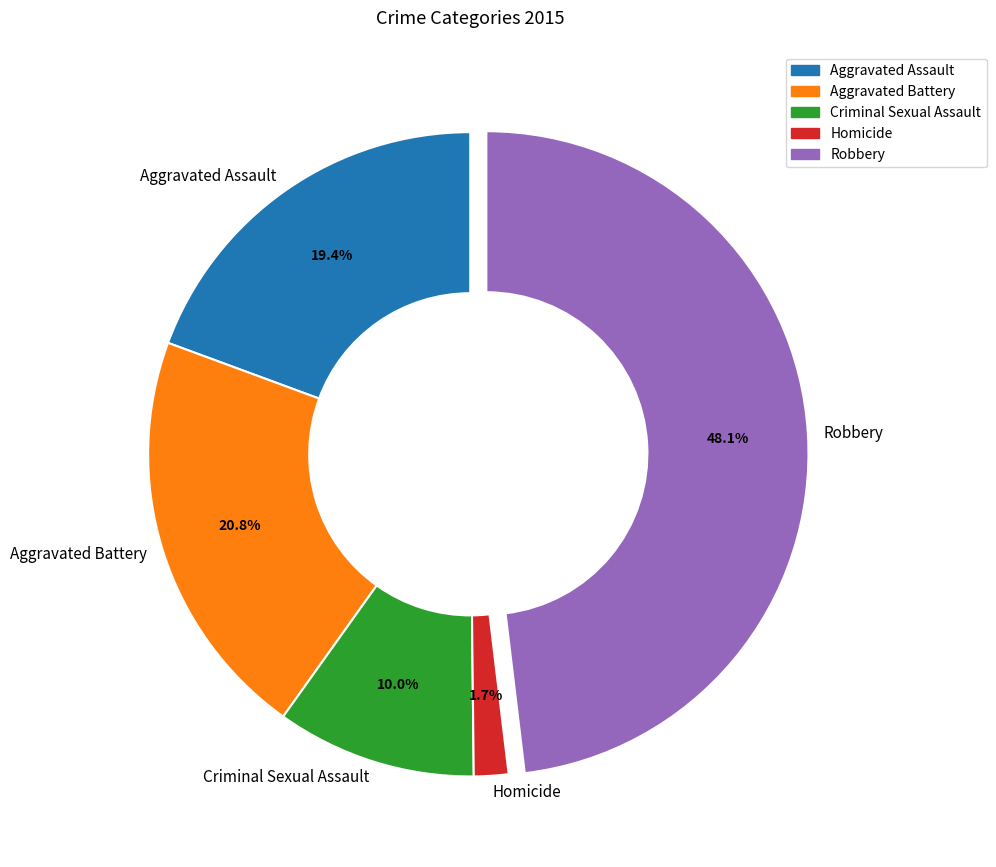

What is the largest slice in the pie chart?

Robbery